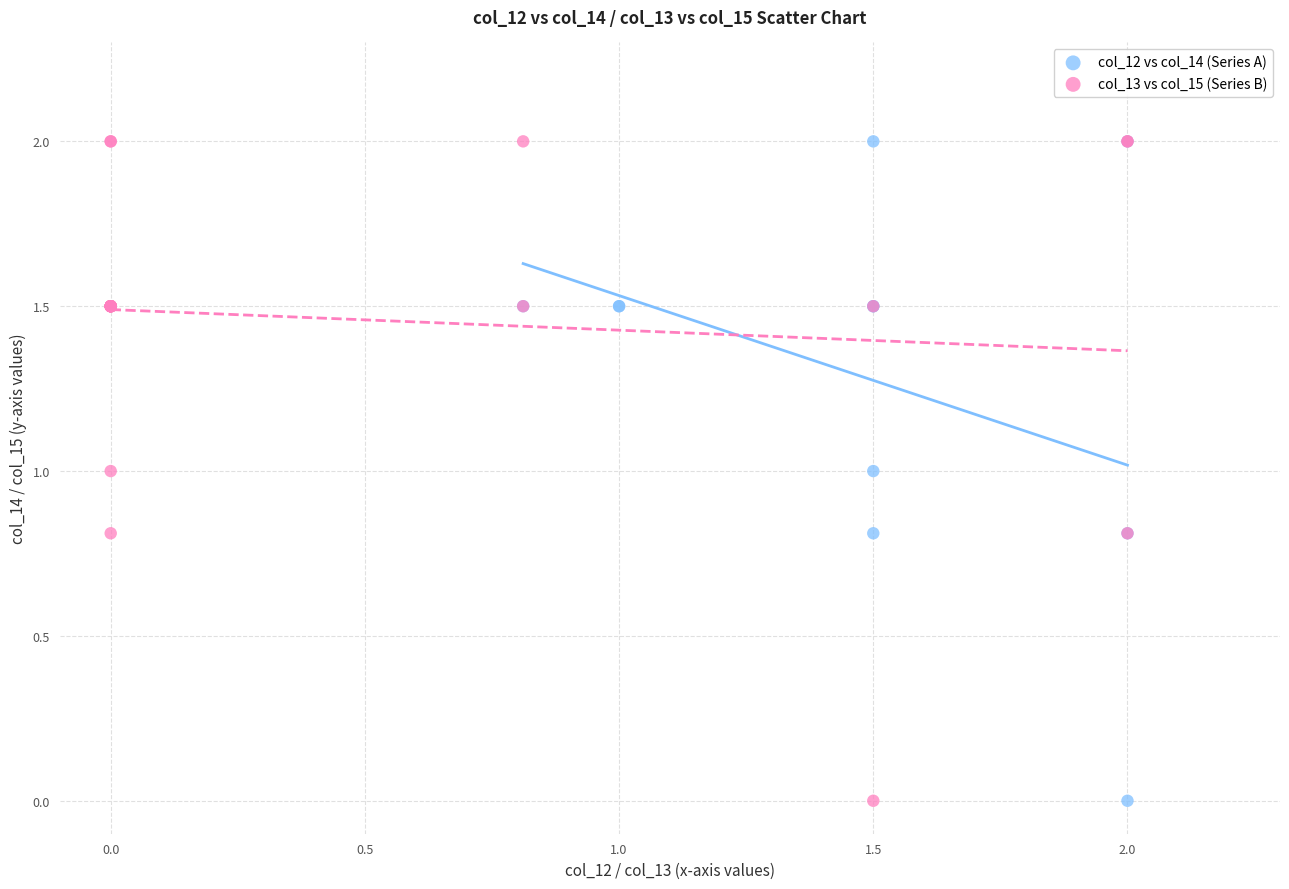

What are all the series names shown in the legend?

col_12 vs col_14 (Series A), col_13 vs col_15 (Series B)